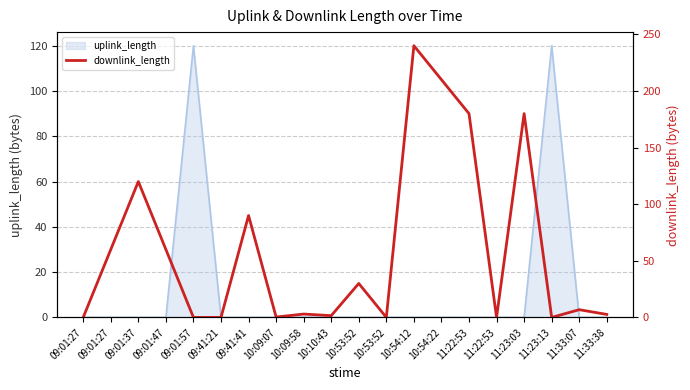

Where is the first local maximum?

09:01:37